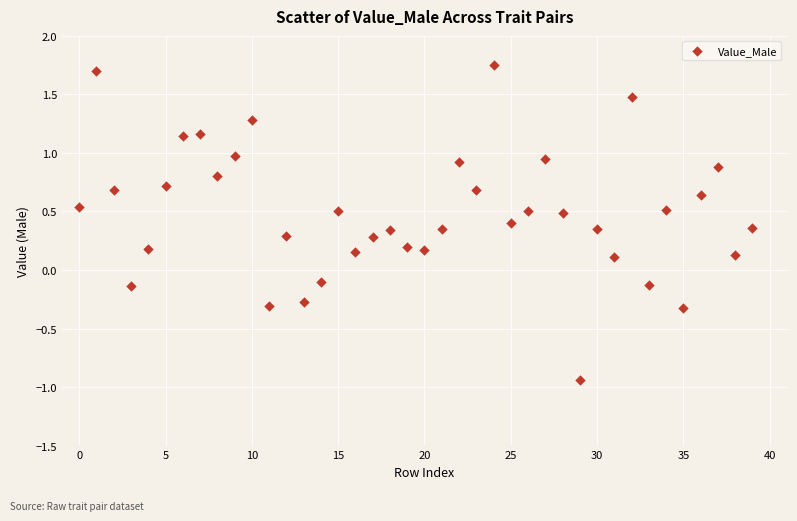

How many points are shown in the scatter plot?

40